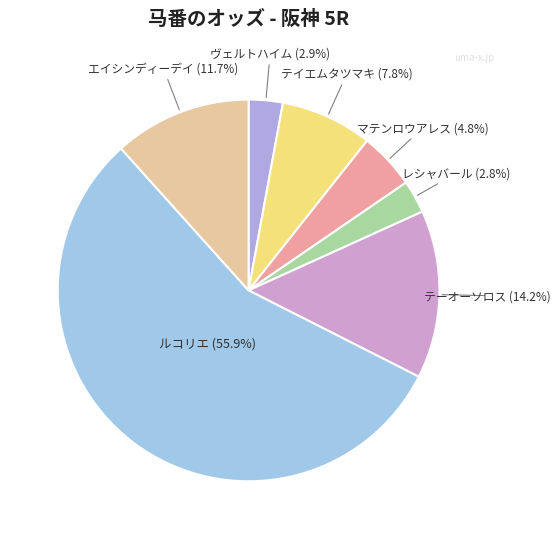

How many slices are in this pie chart?

7